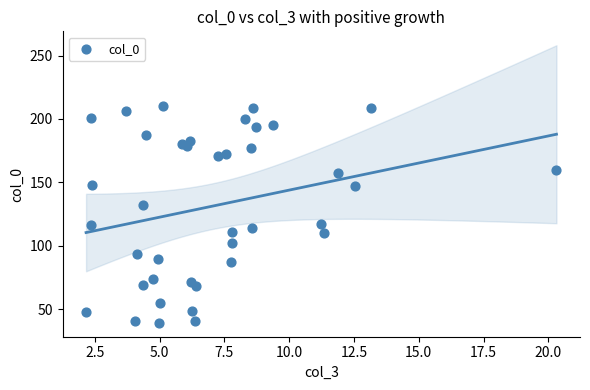

What is the range of X values (max minus min)?

18.2